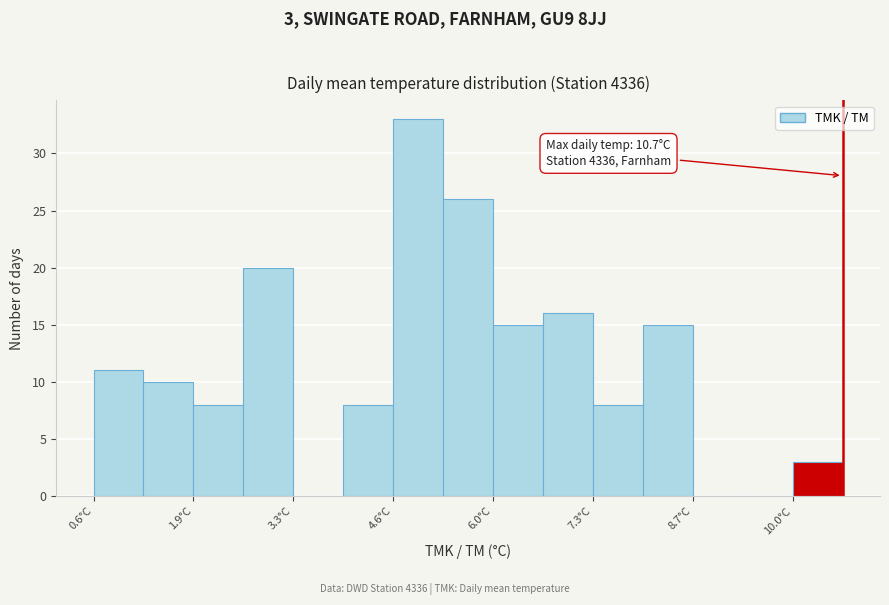

Read against the x-axis, roughly where is the centre of the tallest bar?

5.0